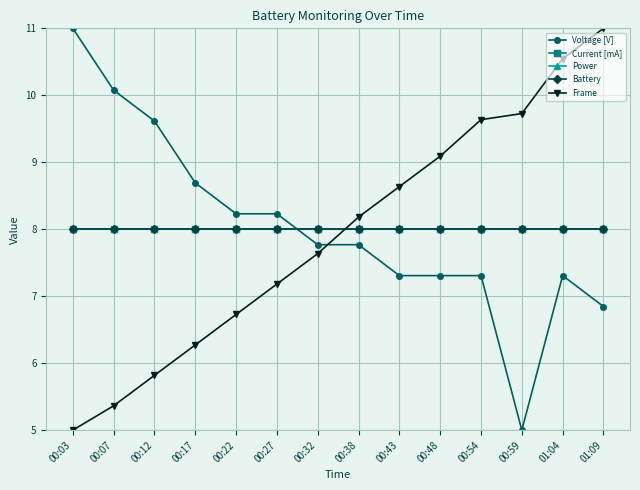

What is the difference between the Frame values at 00:17 and 01:04?

4.3